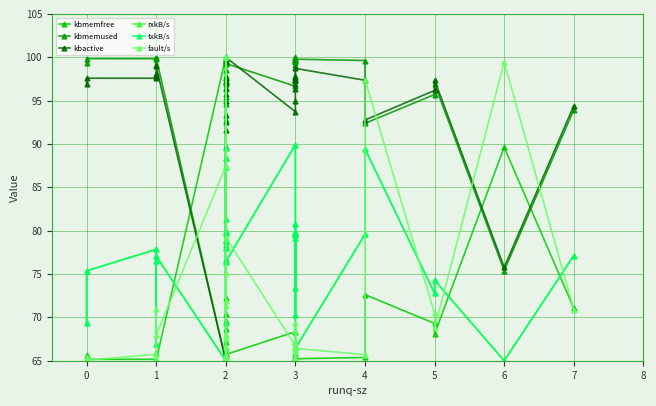

What is the smallest value displayed?

65.0